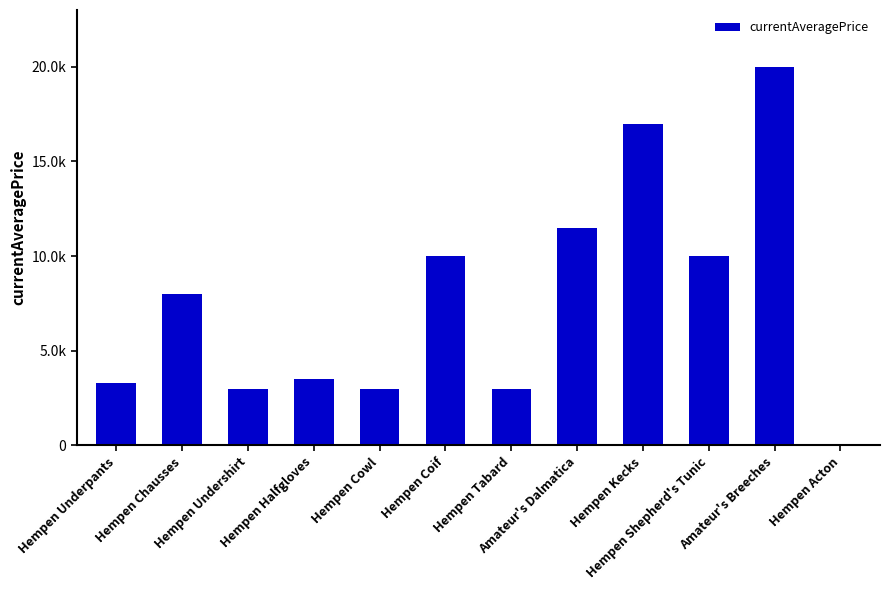

Does the chart contain stacked bars?

No